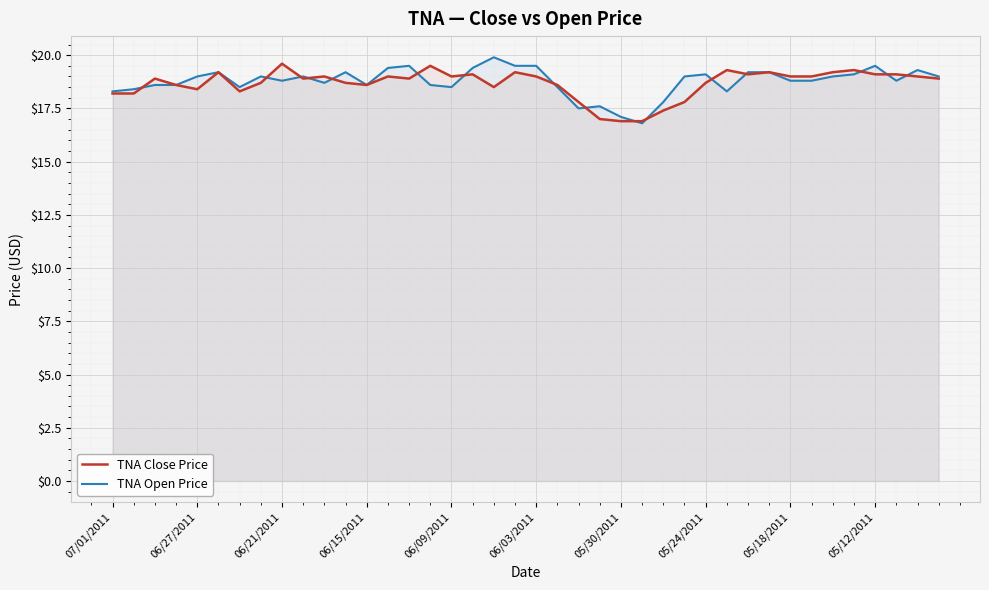

What is the difference between the highest and lowest values at 06/03/2011?

0.5